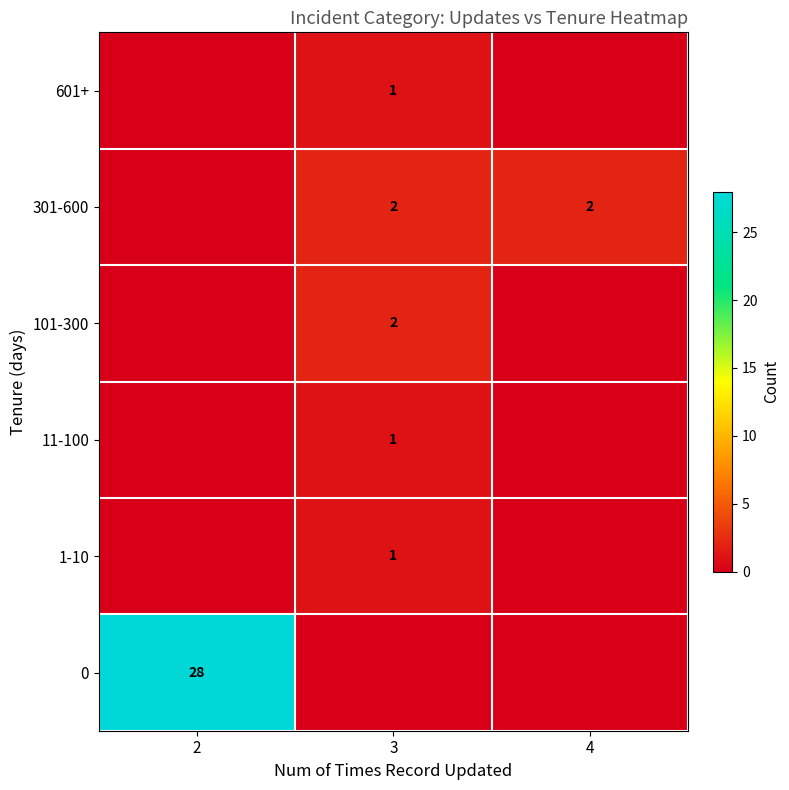

Is the value of 301-600 at 3 greater than the value of 0 at 2?

No